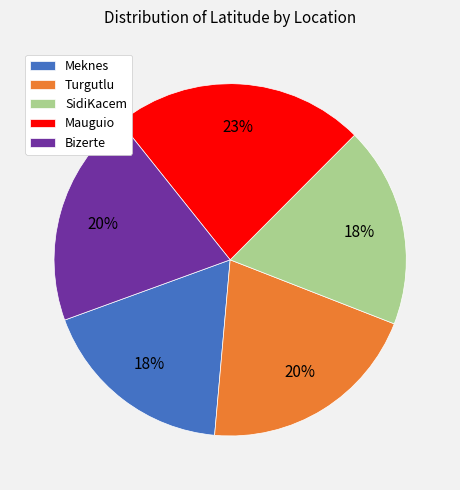

Which has a higher value, Turgutlu or Meknes?

Turgutlu